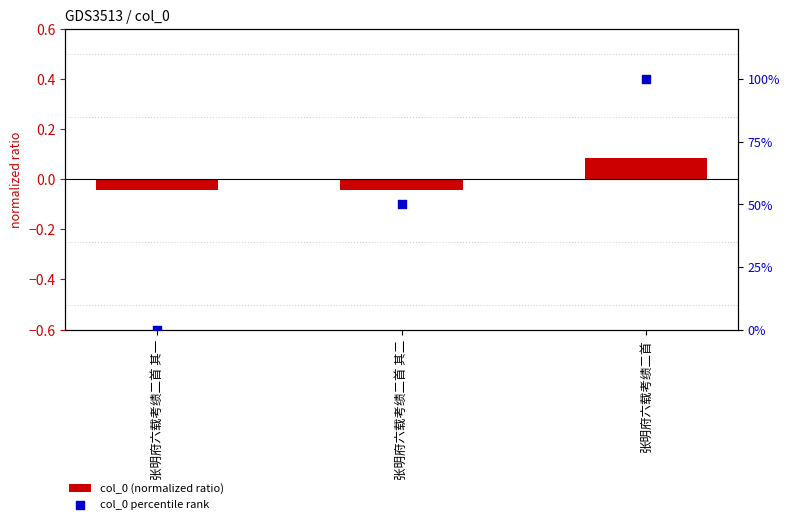

At which category is the sum across all series the highest?

张明府六载考绩二首